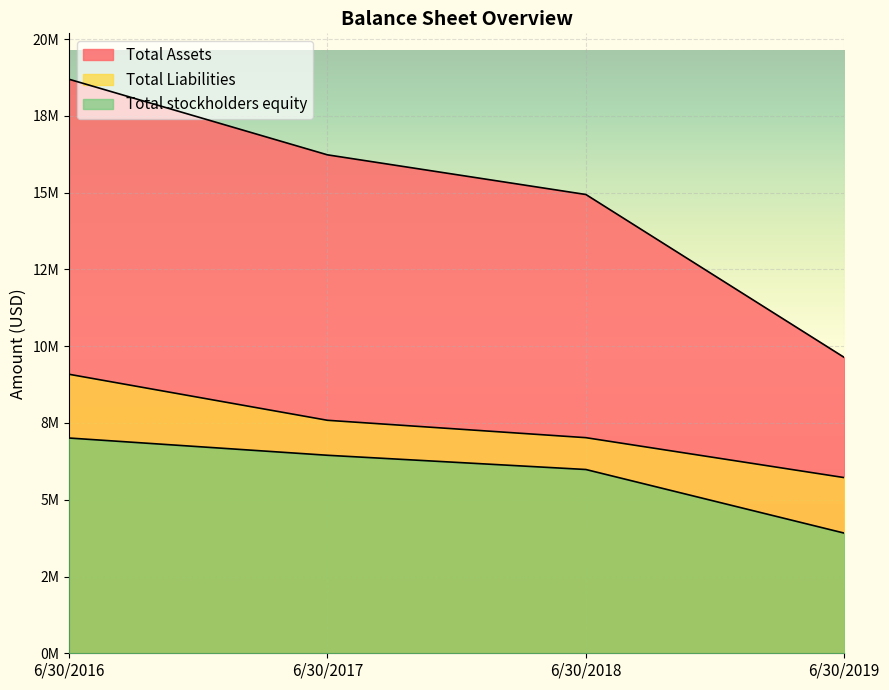

The value of Total stockholders equity at 6/30/2017 is 11026009. True or false?

False